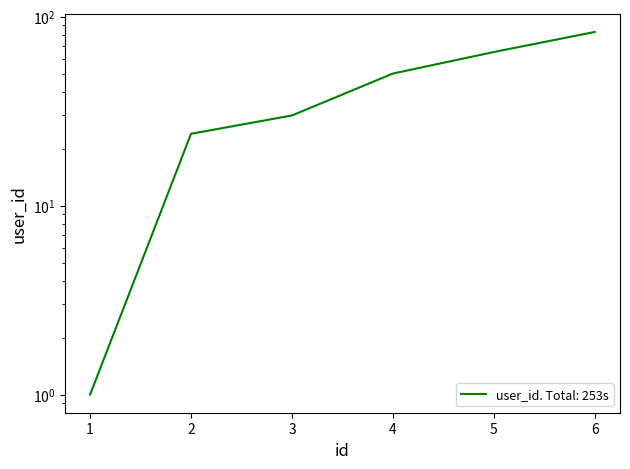

Does the chart have visible grid lines?

No